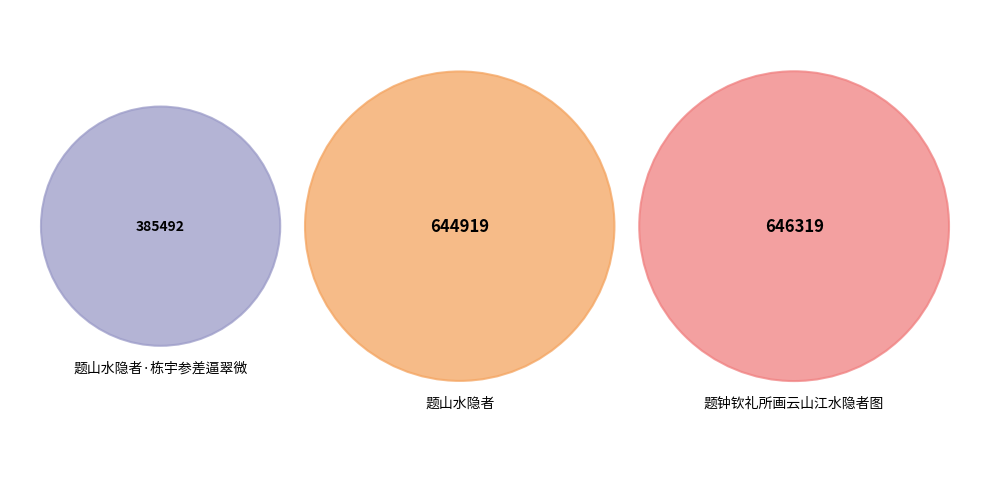

What is the change in value from 题山水隐者·栋宇参差逼翠微 to 题钟钦礼所画云山江水隐者图?

+260827